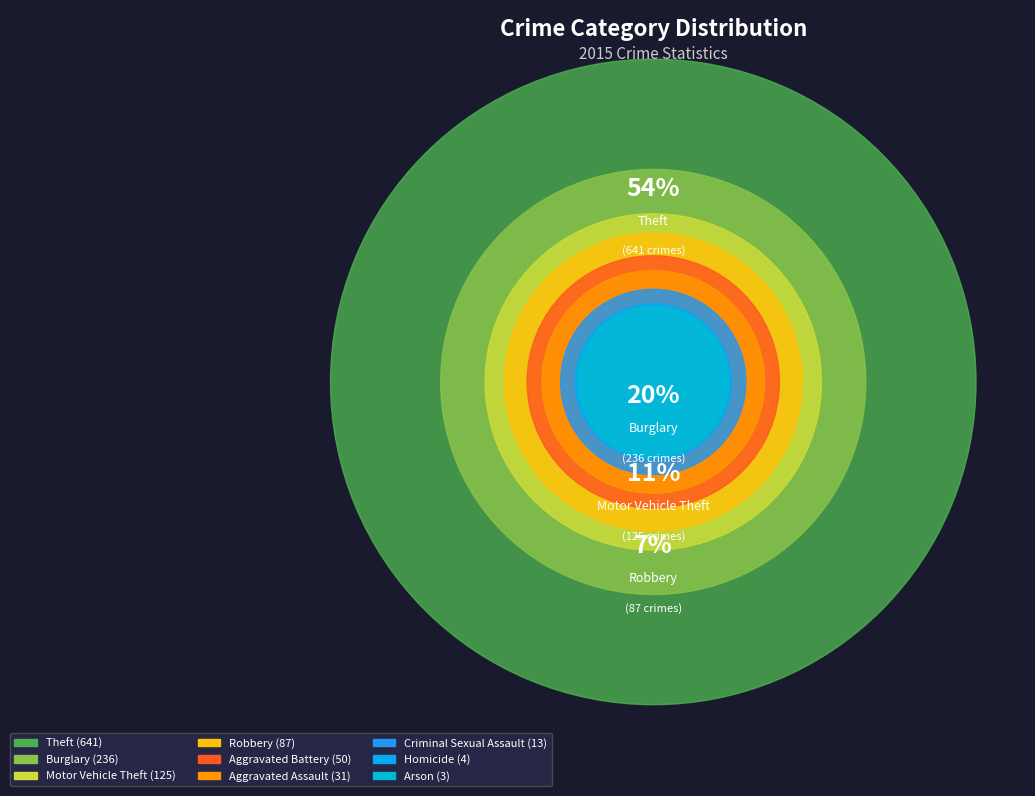

Do Arson and Aggravated Assault together represent more than half of the pie?

No